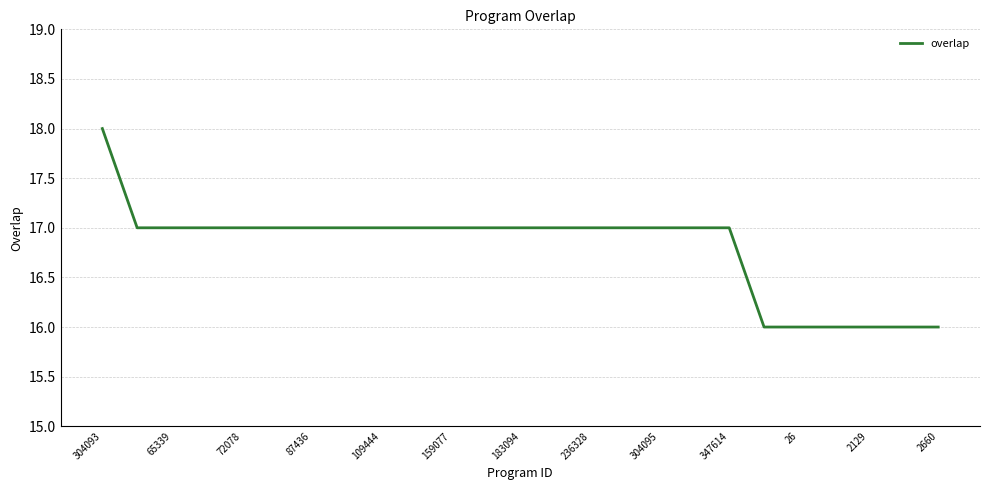

What is the maximum value shown in the chart?

18